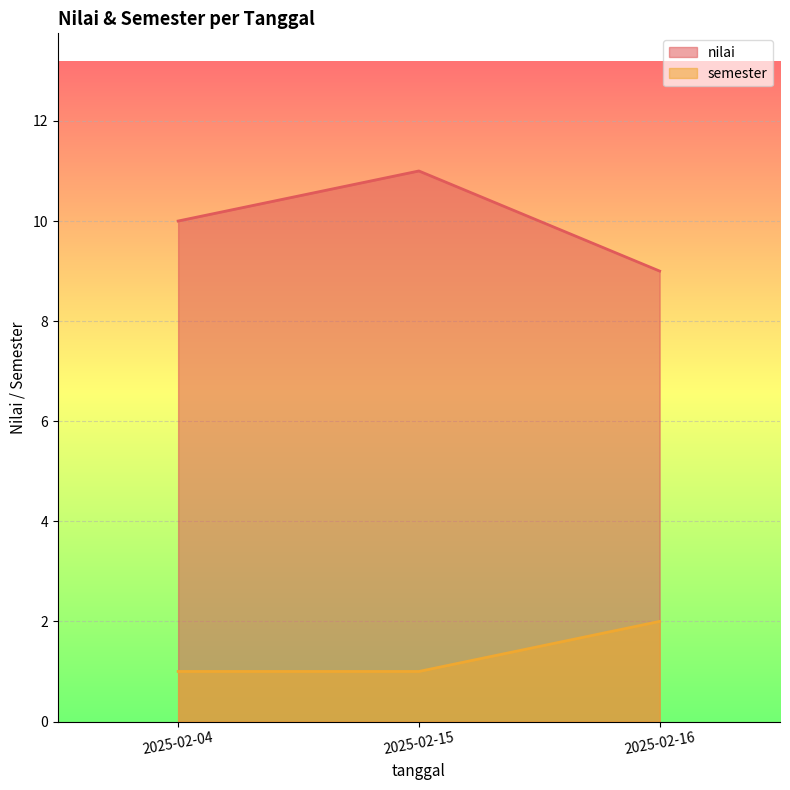

How many data points in nilai are above 10?

1